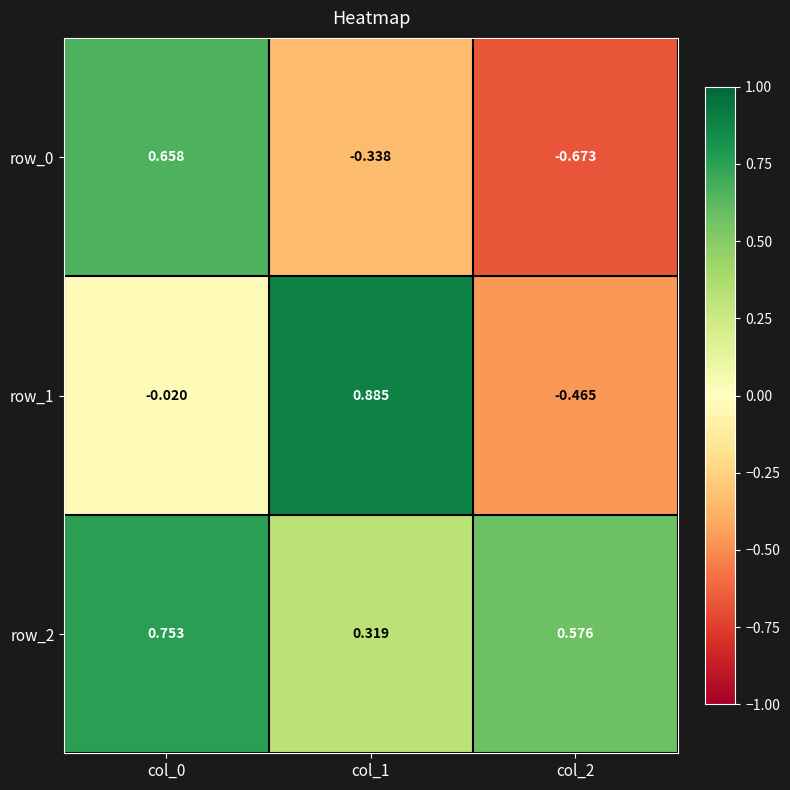

True or false: row_0 has a value of -0.2 at col_2.

False